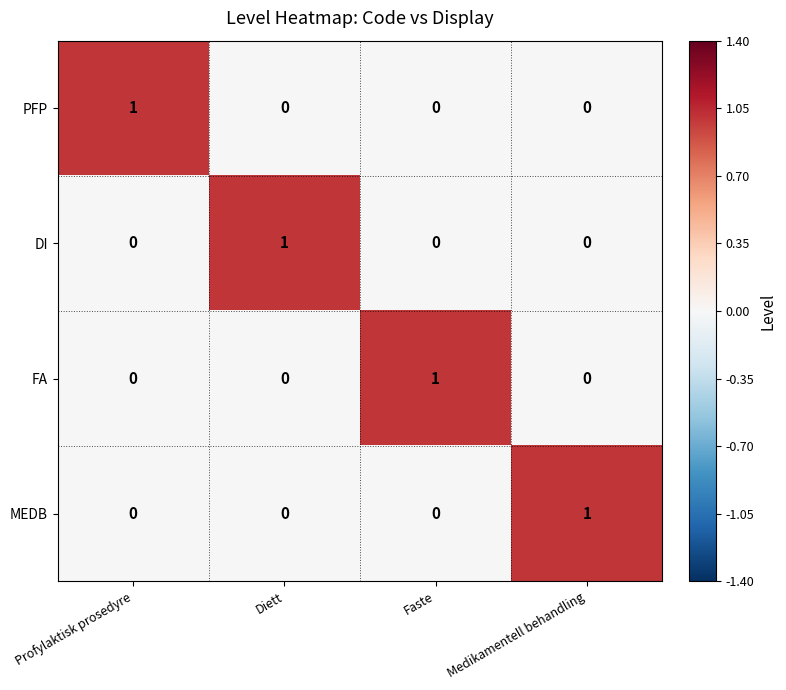

At how many categories does at least one series exceed 0?

4